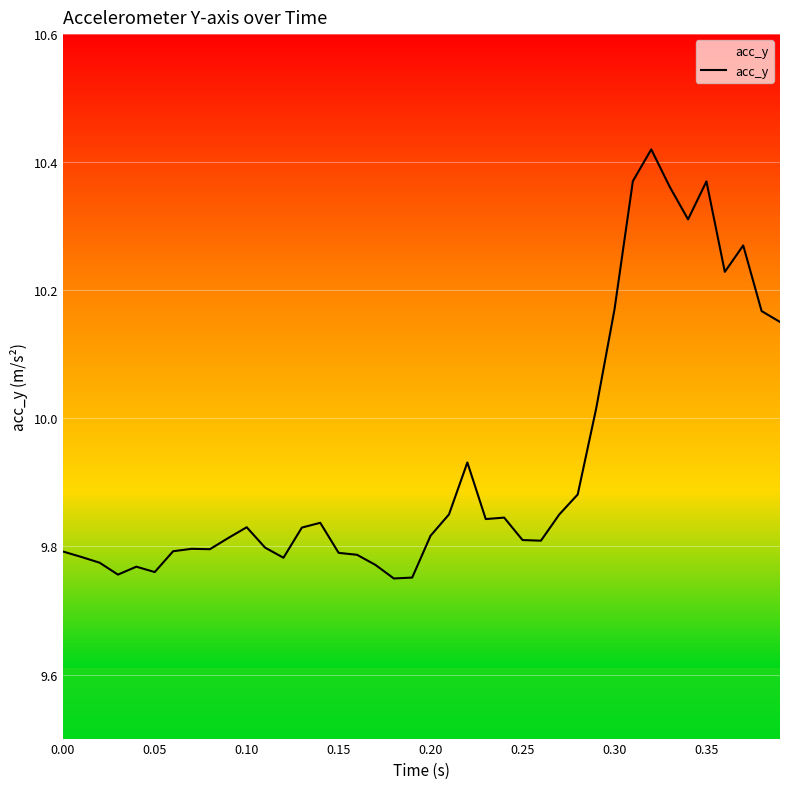

How many data points does each series have?

40